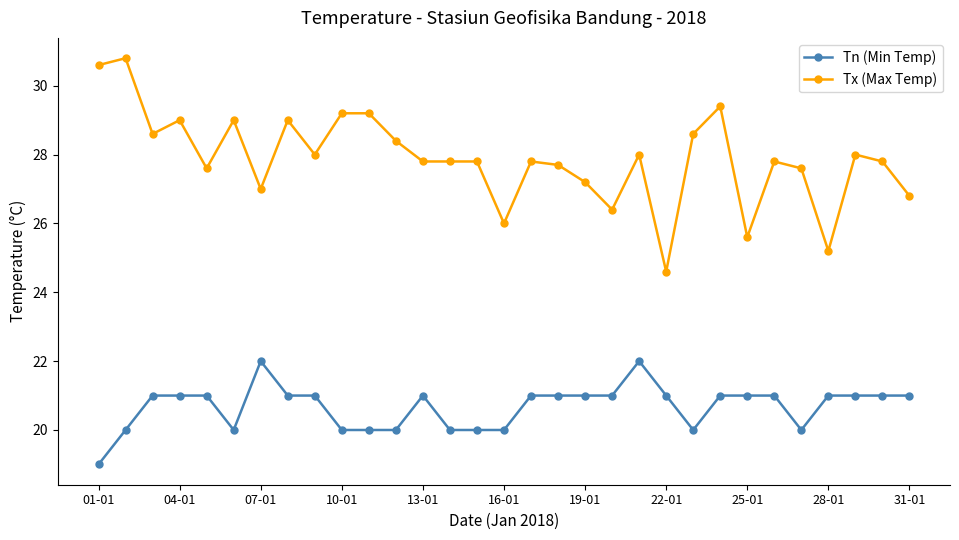

List the series in order of their overall mean, highest first.

Tx (Max Temp), Tn (Min Temp)